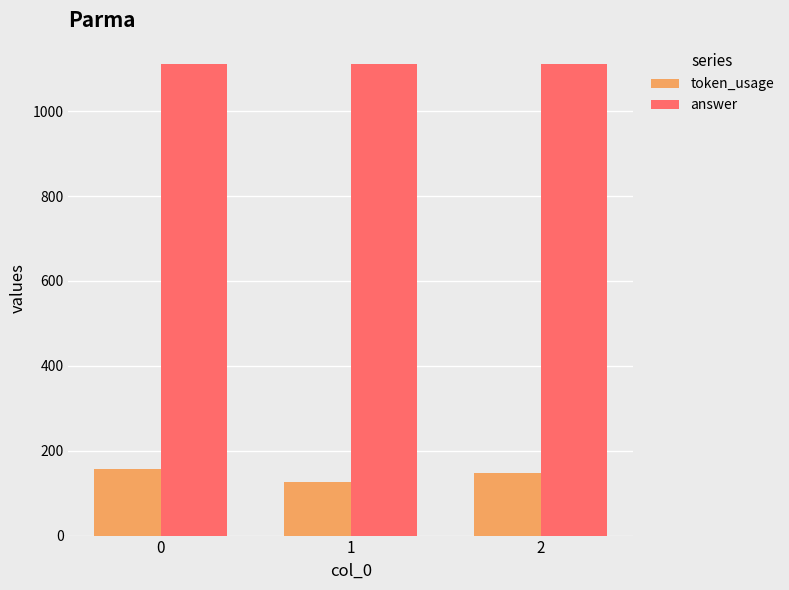

How many bars are there in each group?

2